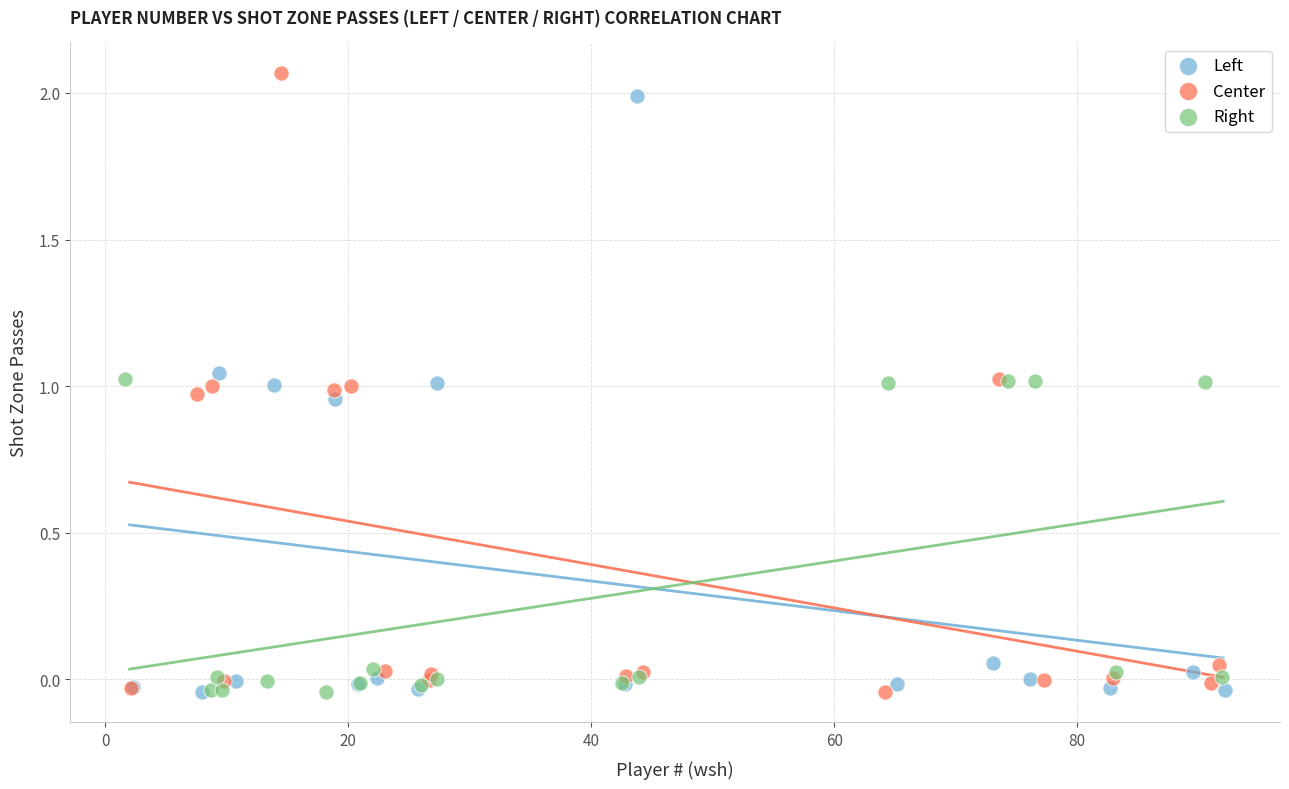

What are all the series names shown in the legend?

Left, Center, Right